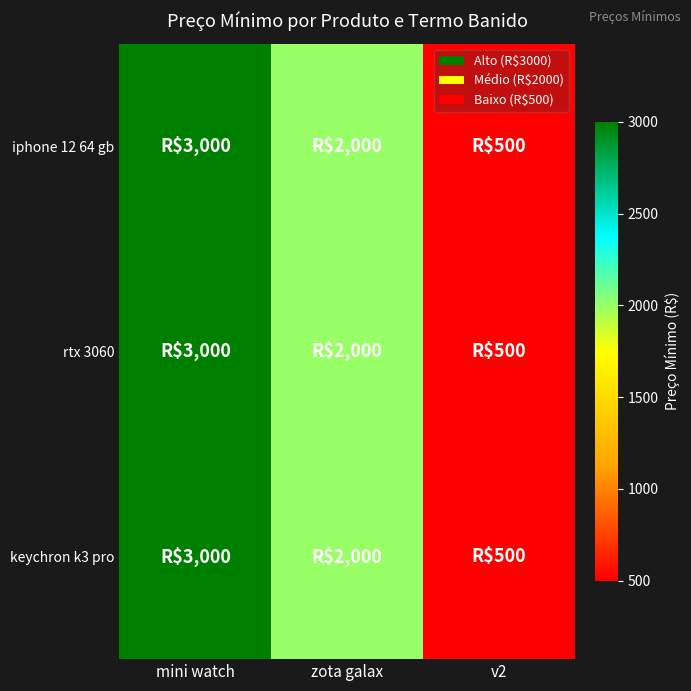

List the series in order of their peak value, lowest first.

iphone 12 64 gb, rtx 3060, keychron k3 pro